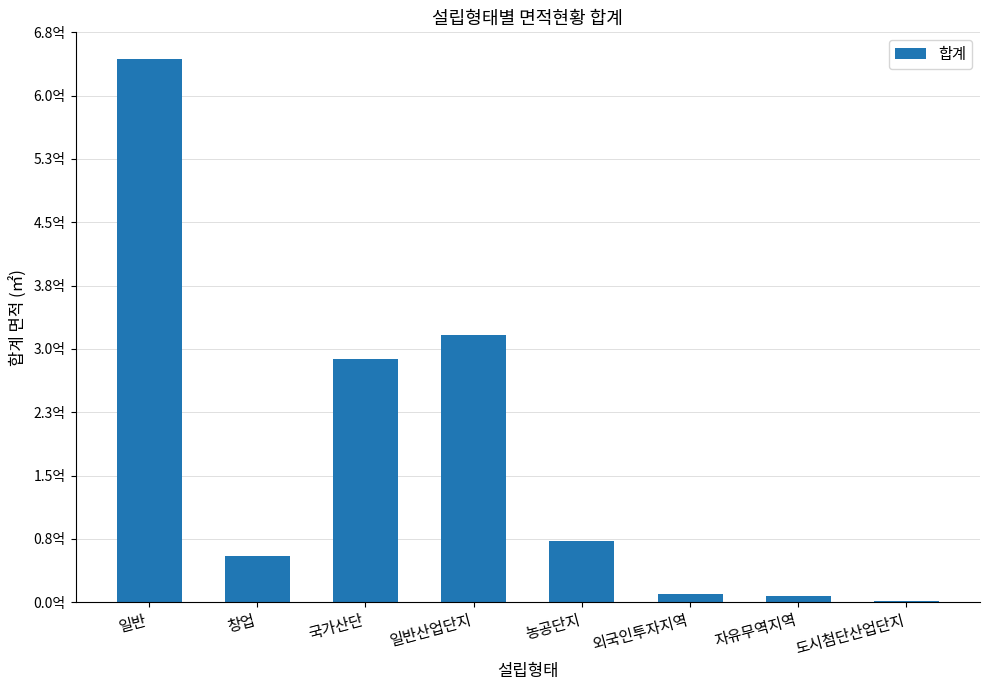

Are the bars horizontal?

No